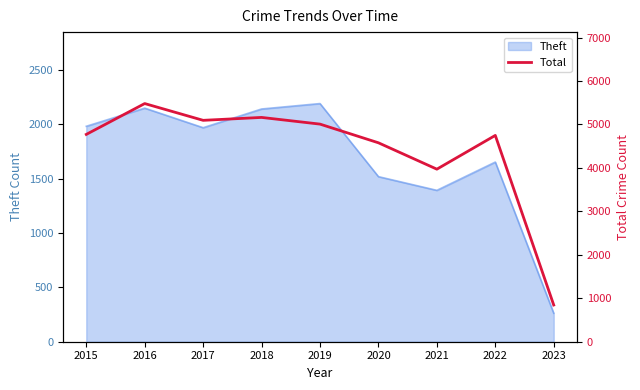

True or false: the data has more than 0 interior local peaks.

True